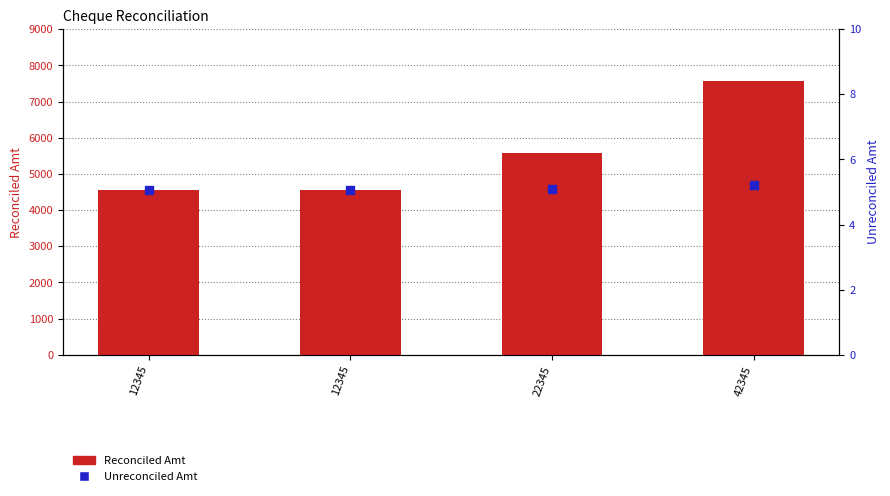

Which series reaches the maximum Y coordinate?

Reconciled Amt